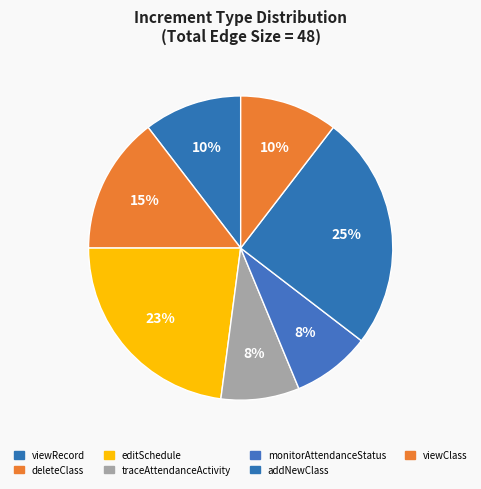

How many segments does this pie chart have?

7